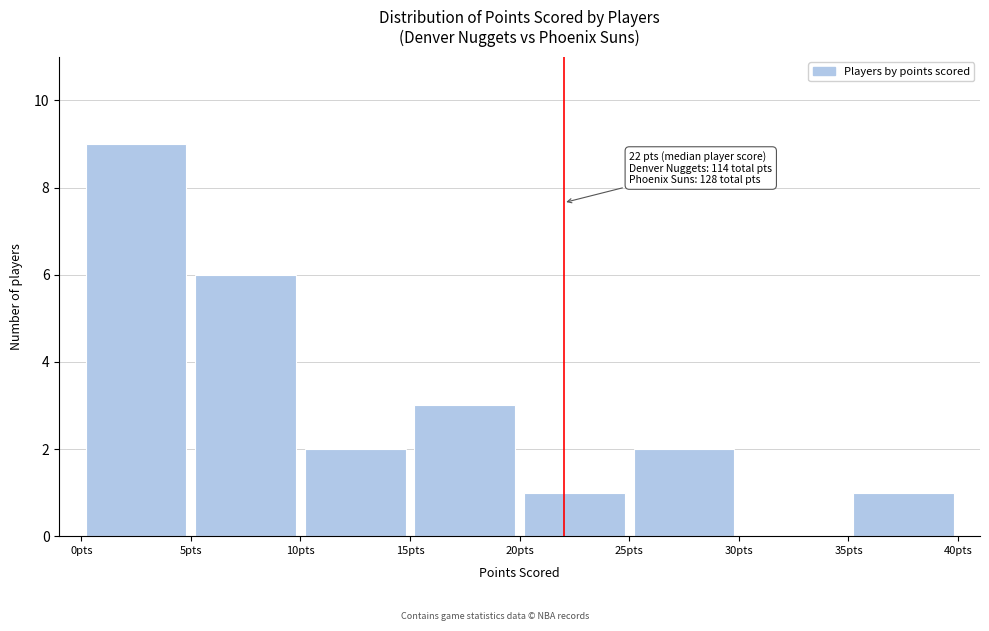

Over which range of the x-axis is the bar tallest?

0 to 5